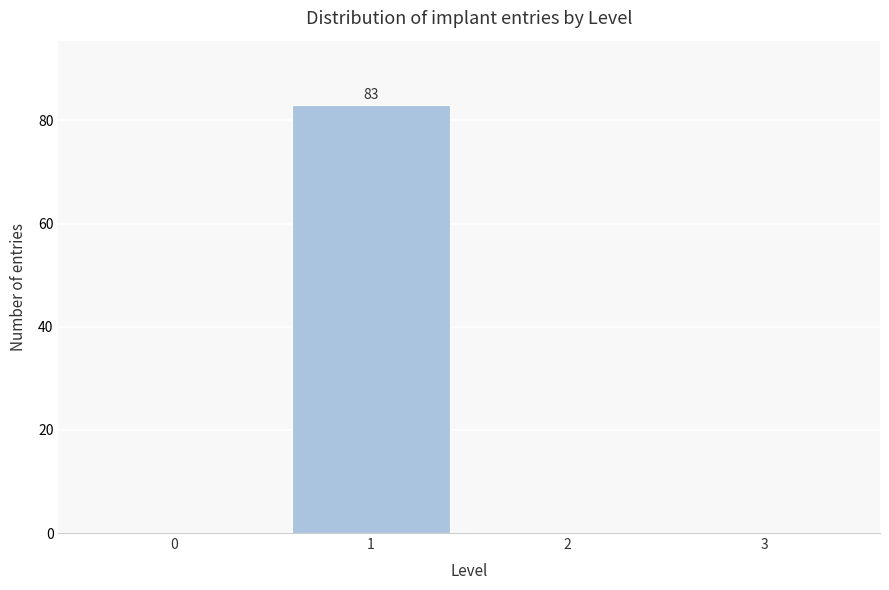

Reading right to left, transcribe all the data shown in this chart.

3=0	2=0	1=83	0=0